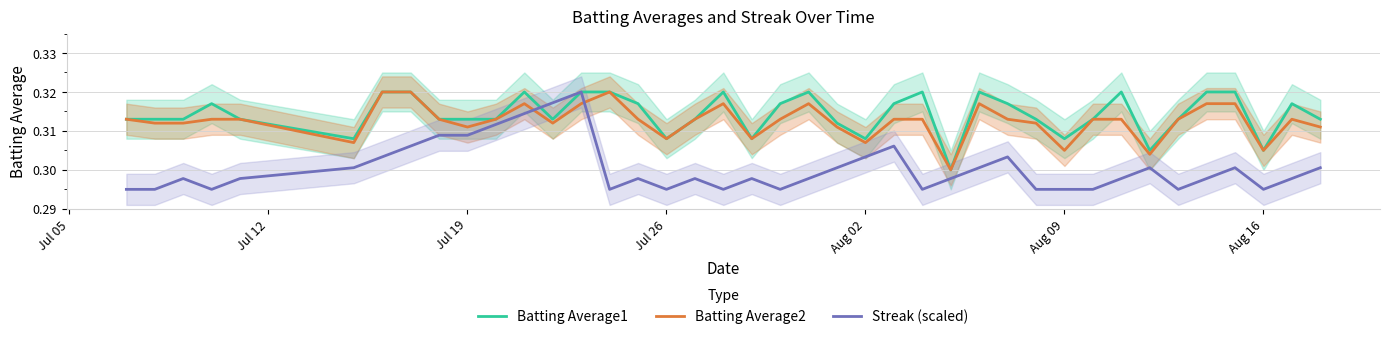

The Streak (scaled) series shows 0.4 at Aug 16. True or false?

False